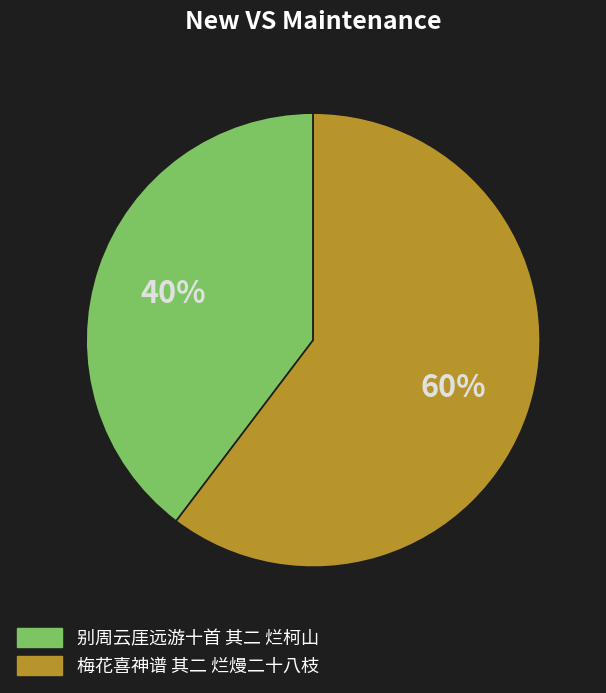

Which has a higher value, 梅花喜神谱 其二 烂熳二十八枝 or 别周云厓远游十首 其二 烂柯山?

梅花喜神谱 其二 烂熳二十八枝